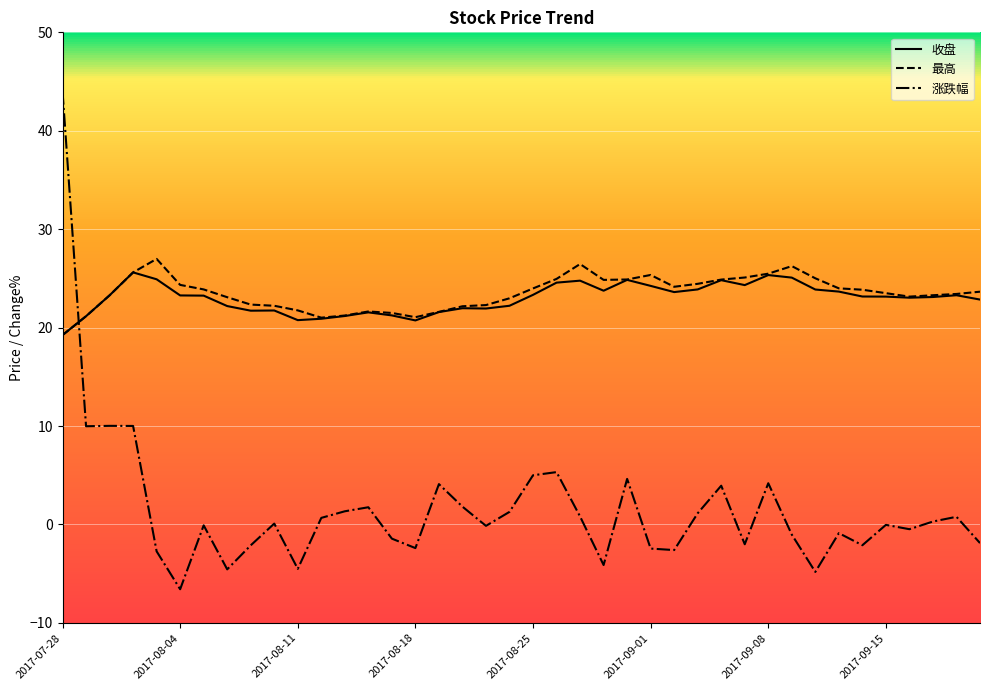

What is the lowest value of the 最高 series?

19.2